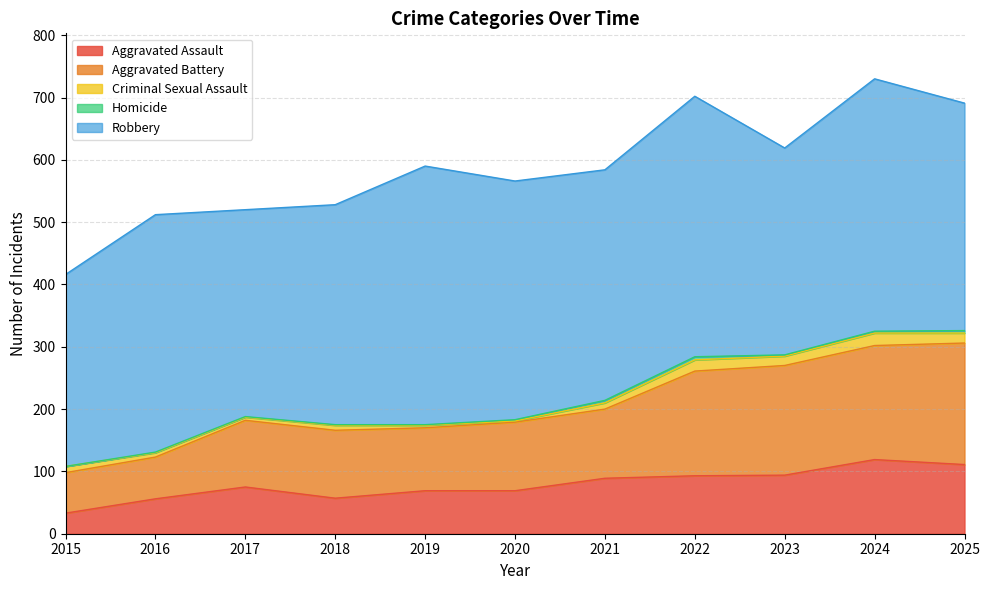

What is the sum of all Aggravated Battery values?

1392